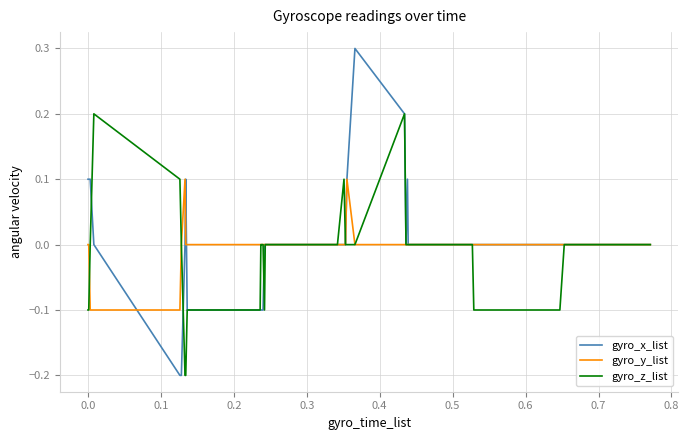

What is the smallest value displayed?

-0.2